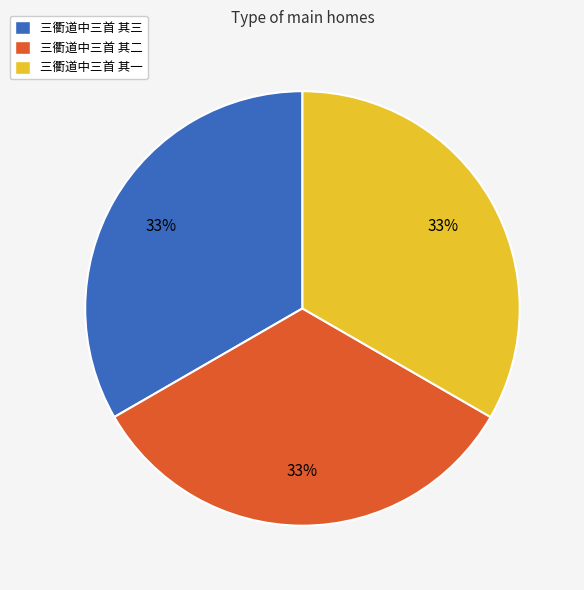

The 三衢道中三首 其三 slice represents 33% of the pie. True or false?

True